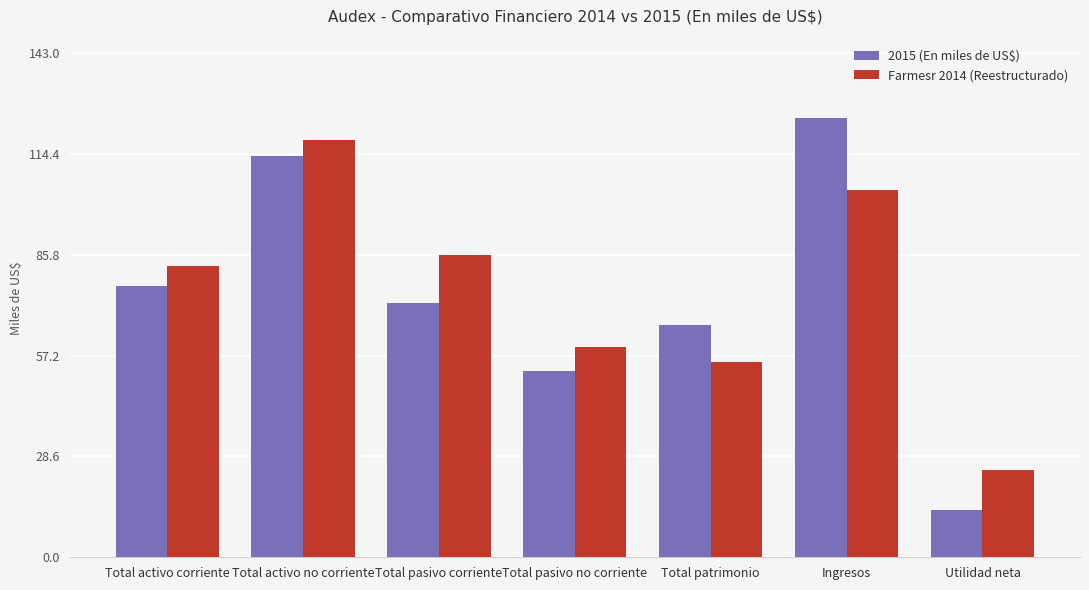

The value of Farmesr 2014 (Reestructurado) at Total pasivo no corriente is 59.5. True or false?

True